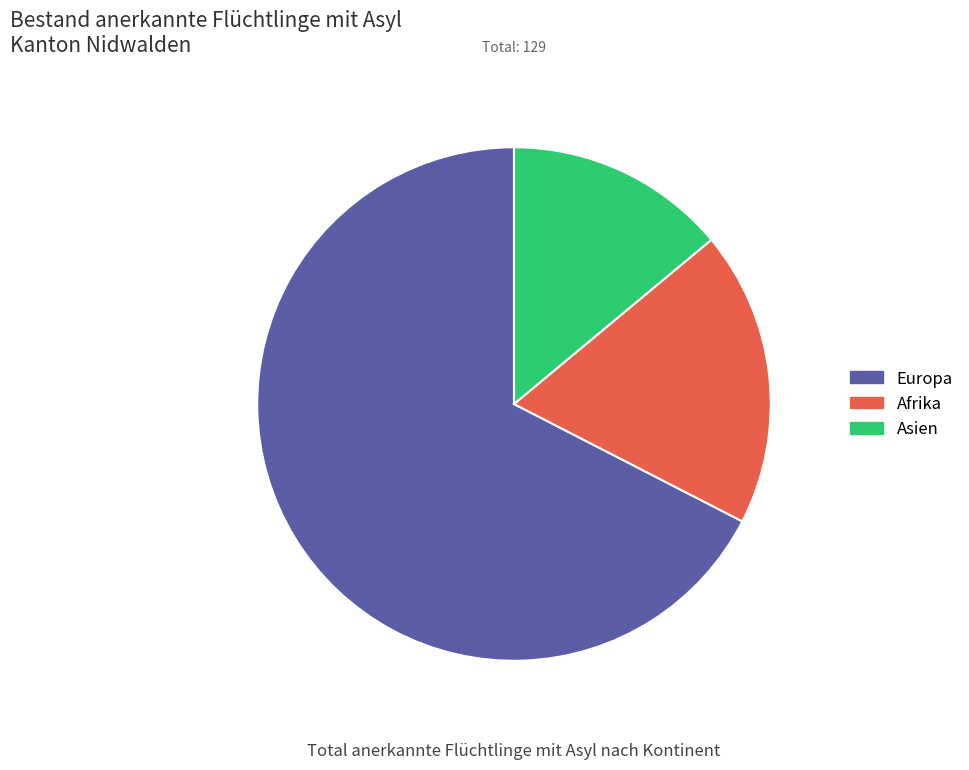

Which category has the smallest portion of the pie?

Asien